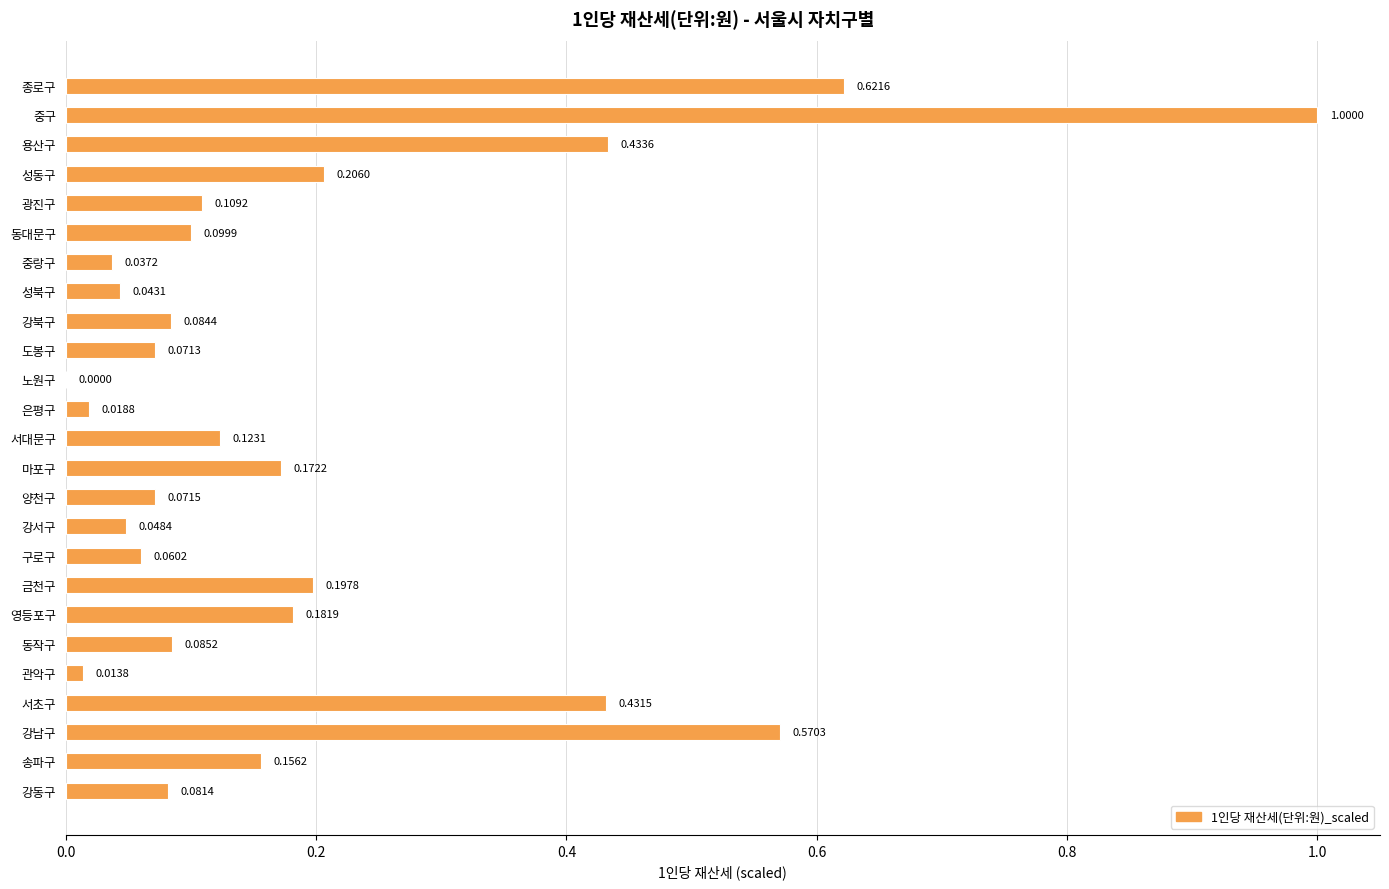

At which category does the chart reach its peak across all series?

중구